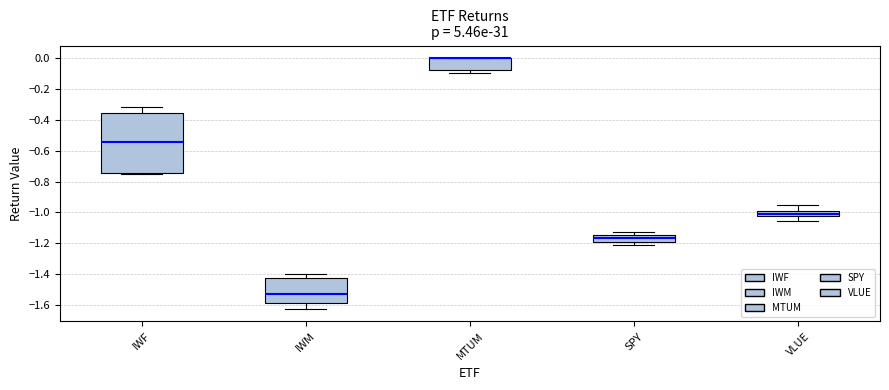

Which box is the tallest, from its lower edge to its upper edge?

IWF